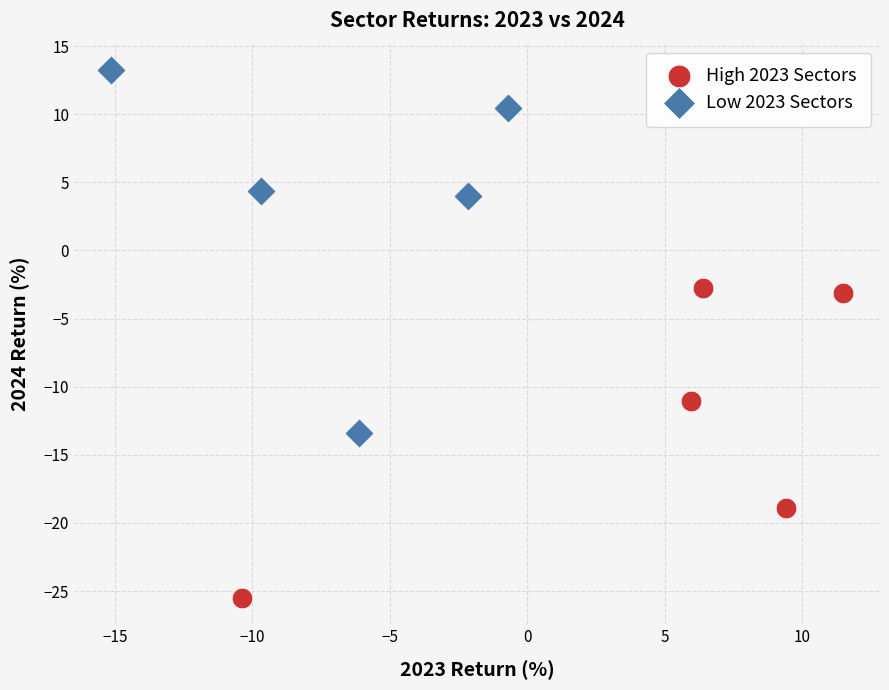

Which series contains the lowest Y value?

High 2023 Sectors